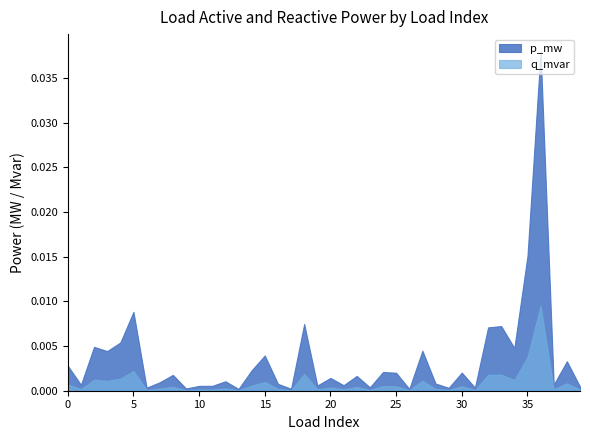

Rank the categories by p_mw value from lowest to highest.

13, 26, 17, 9, 29, 6, 31, 23, 39, 10, 11, 19, 21, 1, 37, 16, 28, 7, 12, 20, 22, 8, 25, 30, 24, 14, 0, 38, 15, 3, 27, 34, 2, 4, 32, 33, 18, 5, 35, 36